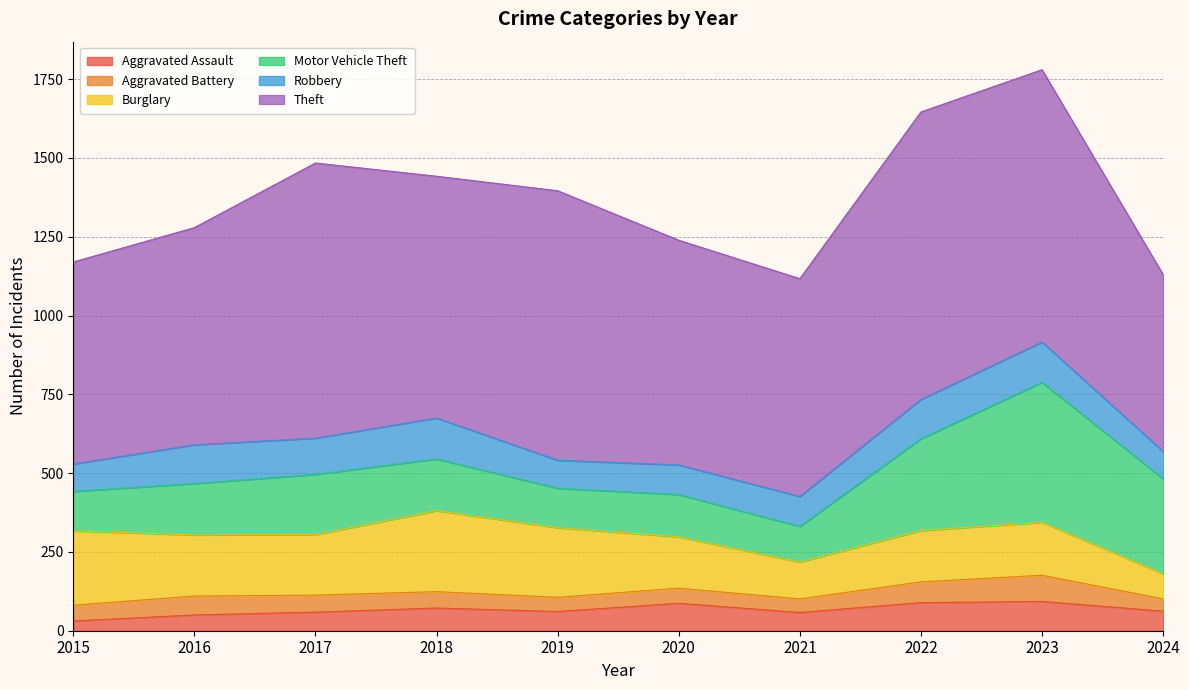

What is the smallest value displayed?

31